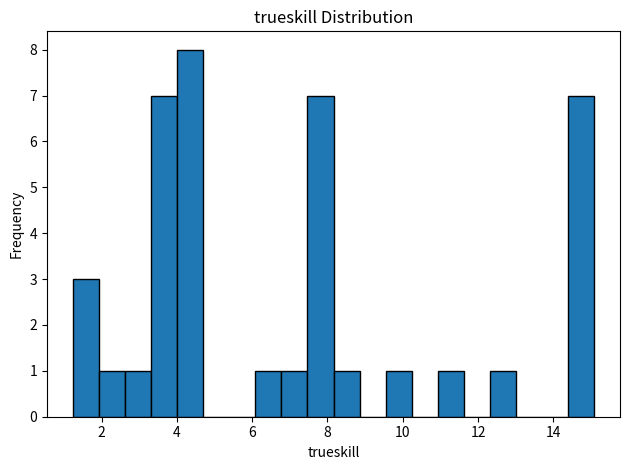

Read against the x-axis, roughly where is the centre of the tallest bar?

4.4